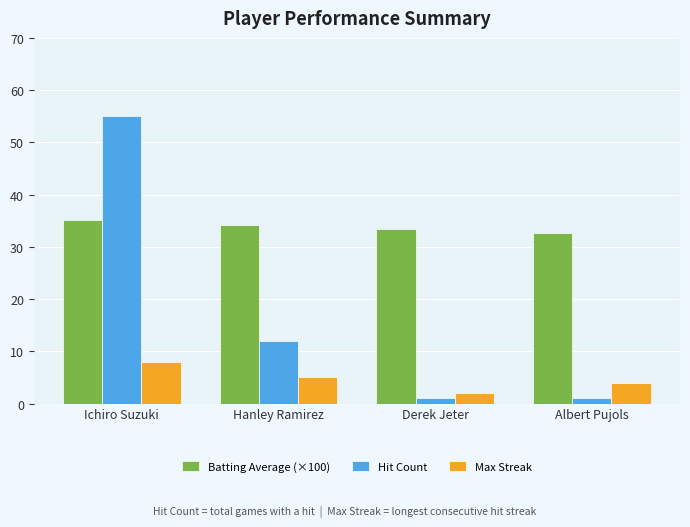

At which category is the sum across all series the highest?

Ichiro Suzuki